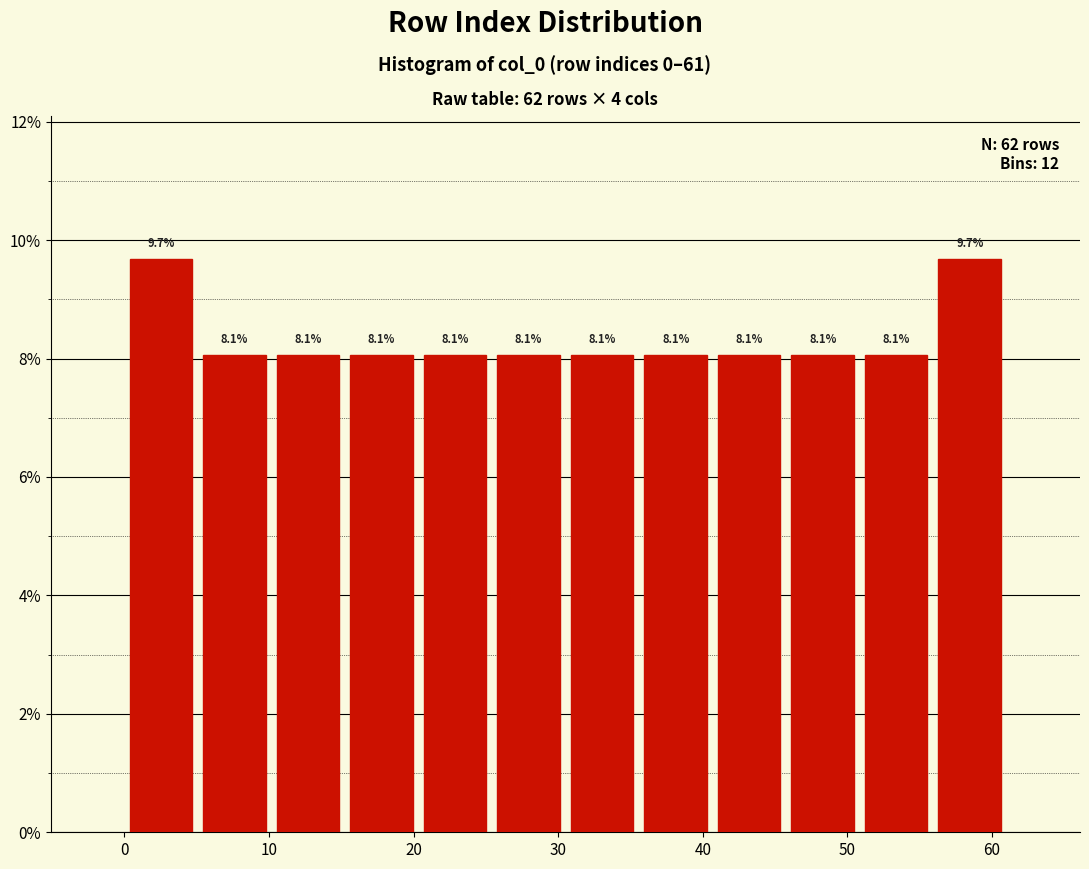

What is the height of the bar covering 5 to 10 on the x-axis? The bar edges are not printed on the chart, so give them approximately, as read against the axis.

8.1